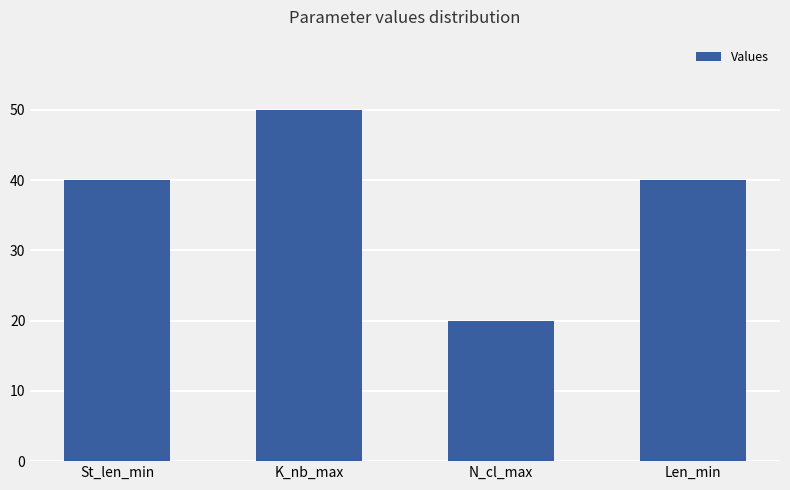

Approximately how many times larger is the value at K_nb_max compared to N_cl_max?

2.5